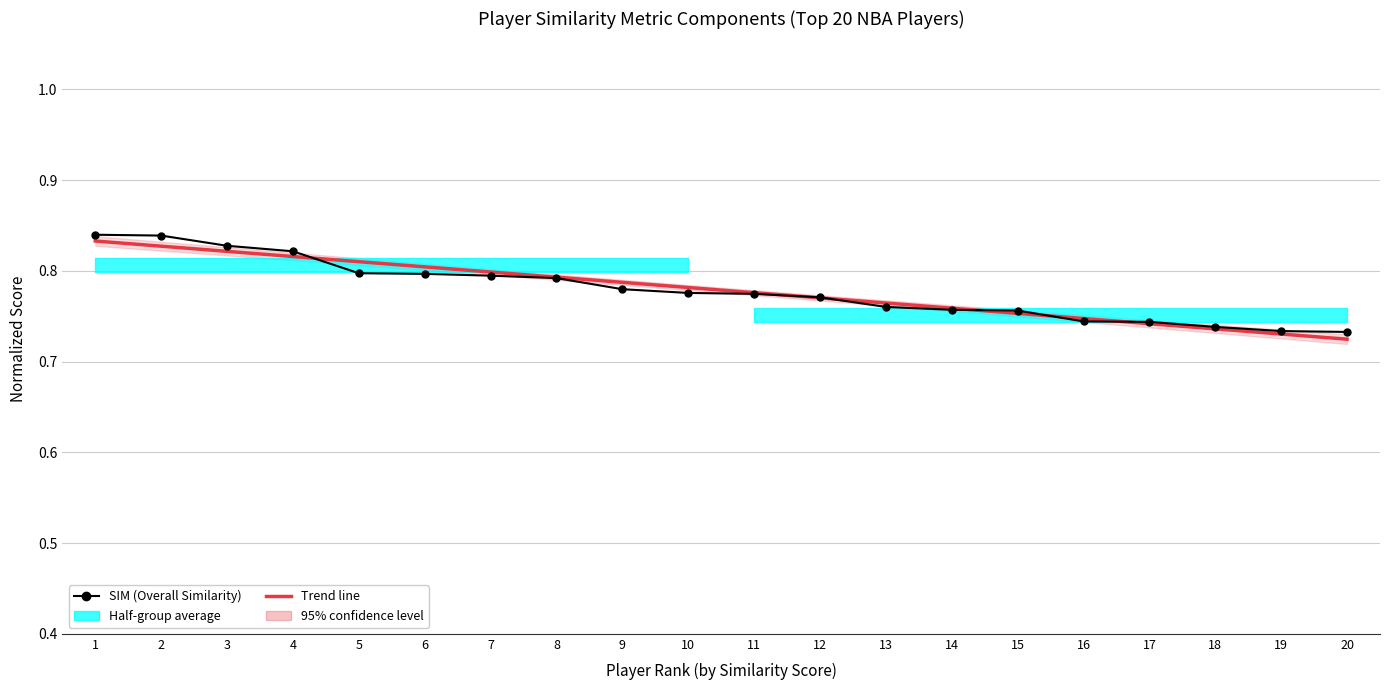

Reading left to right, list all the values displayed in this chart.

SIM (Overall Similarity): 0.8	0.8	0.8	0.8	0.8	0.8	0.8	0.8	0.8	0.8	0.8	0.8	0.8	0.8	0.8	0.7	0.7	0.7	0.7	0.7
Trend line: 0.8	0.8	0.8	0.8	0.8	0.8	0.8	0.8	0.8	0.8	0.8	0.8	0.8	0.8	0.8	0.7	0.7	0.7	0.7	0.7